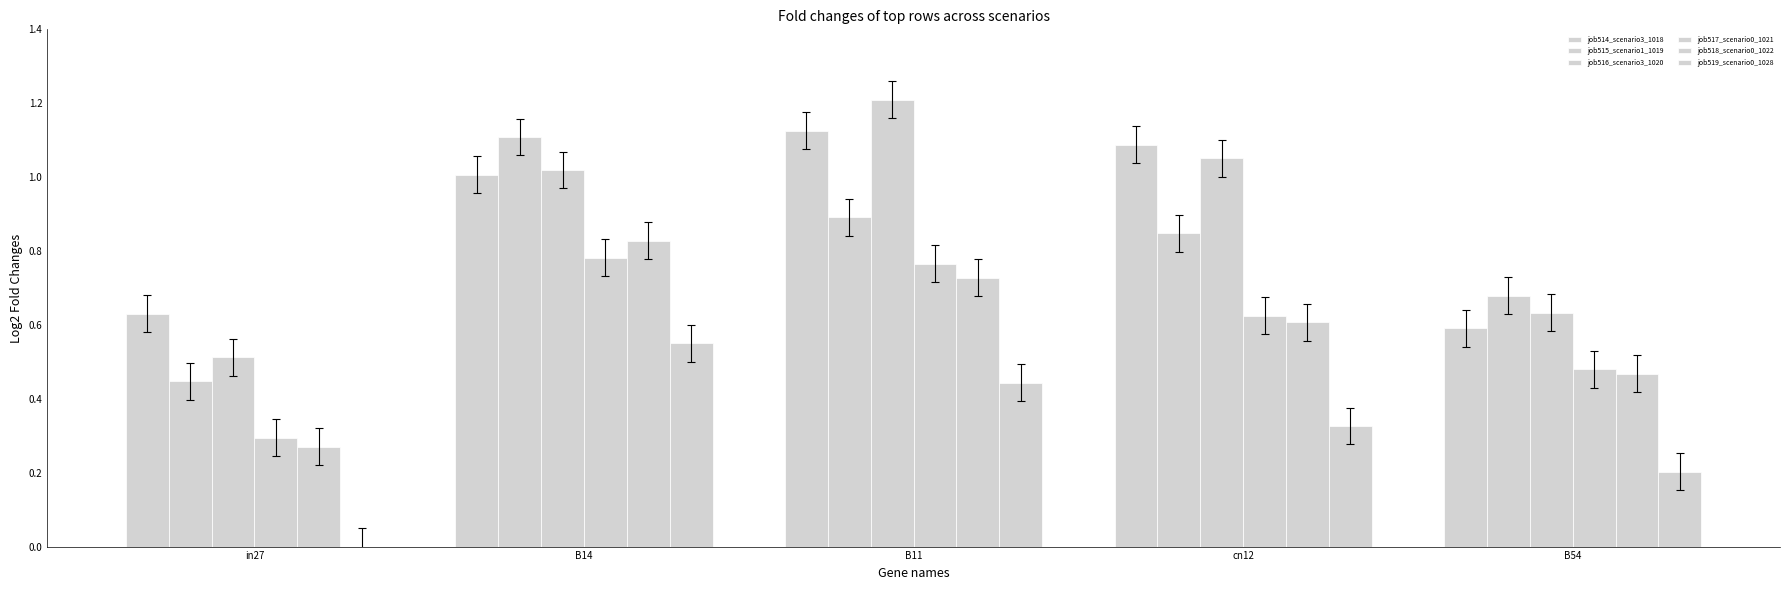

Where is job519_scenario0_1028 nearest to the value 0?

in27